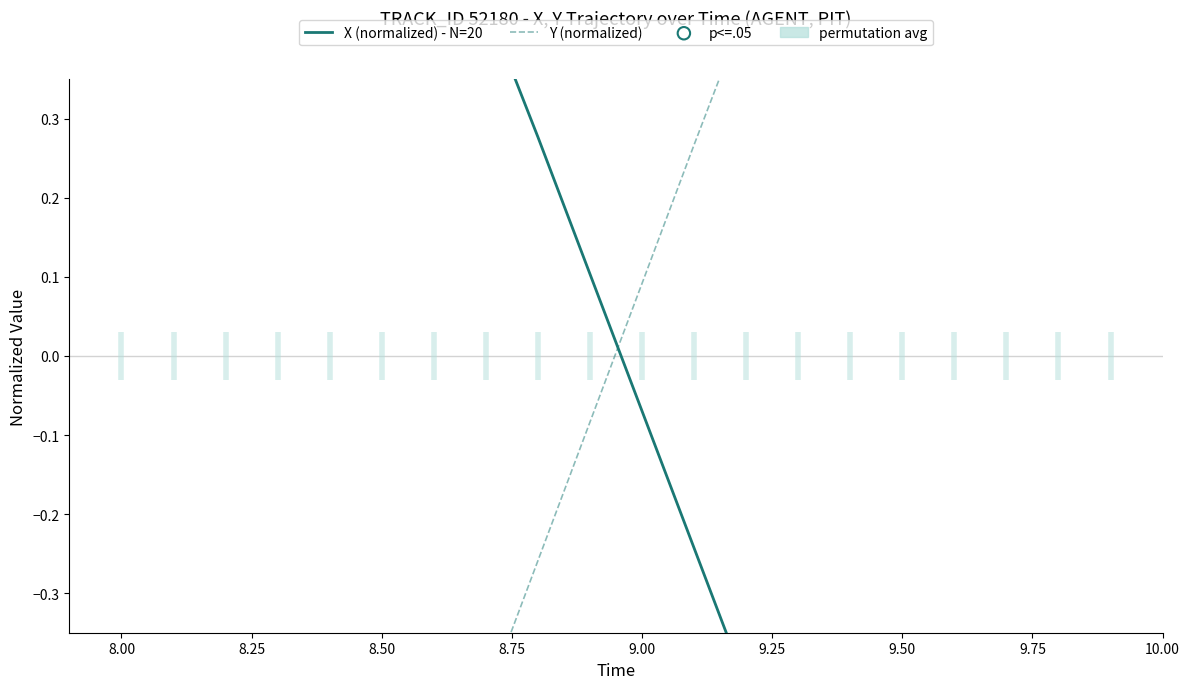

Which series has the largest total across all categories?

X